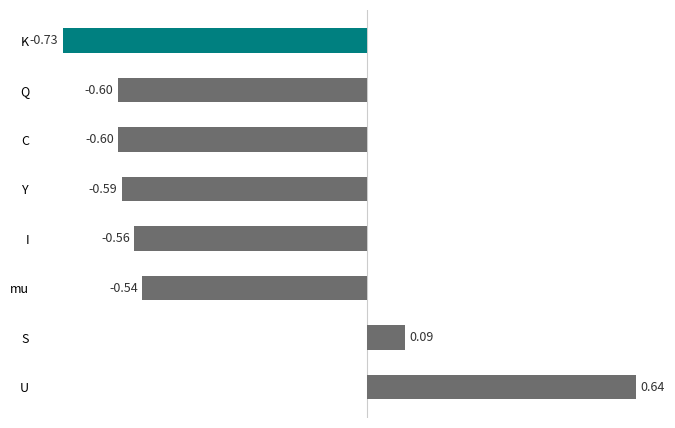

What is the difference between the maximum and minimum values?

1.4